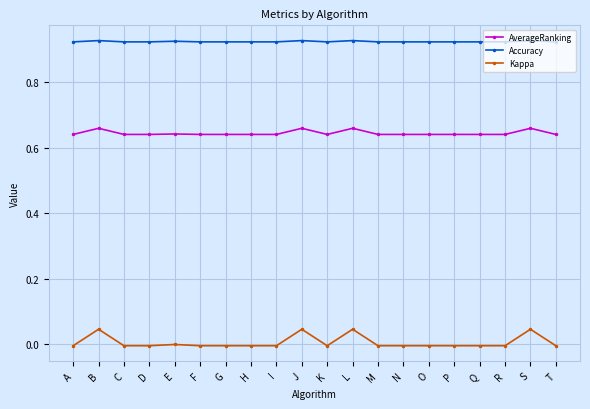

List the series in order of their peak value, lowest first.

Kappa, AverageRanking, Accuracy